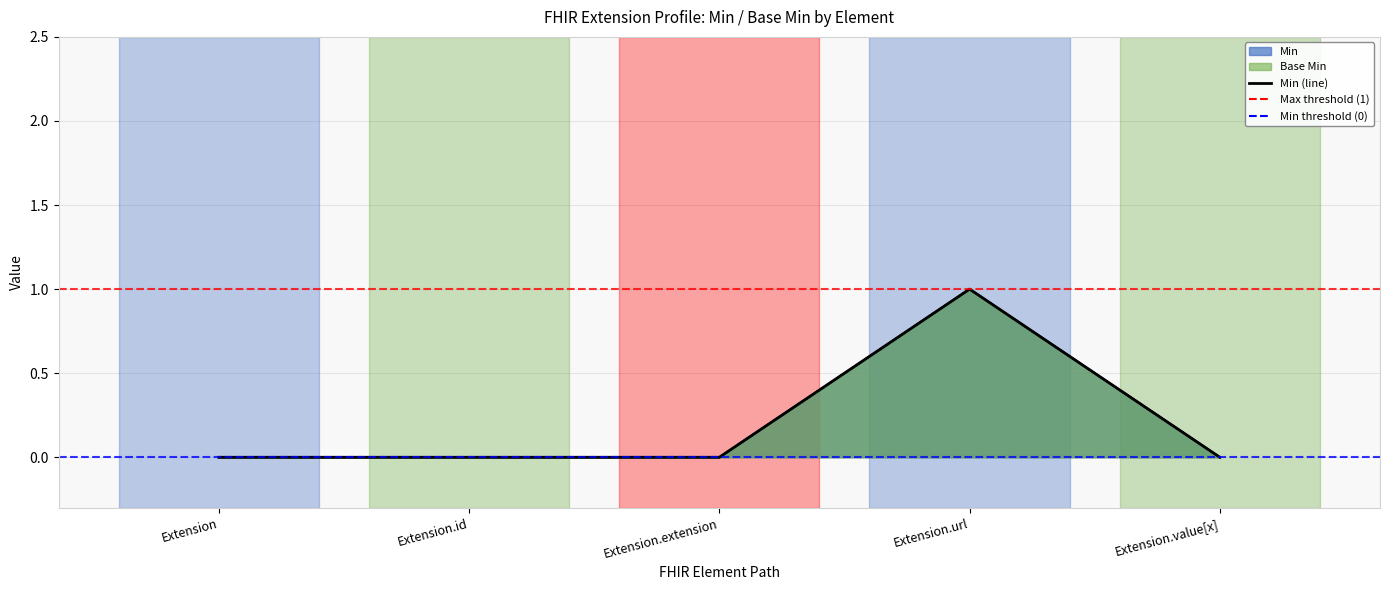

Reading left to right, list all the values displayed in this chart.

0	0	0	1	0